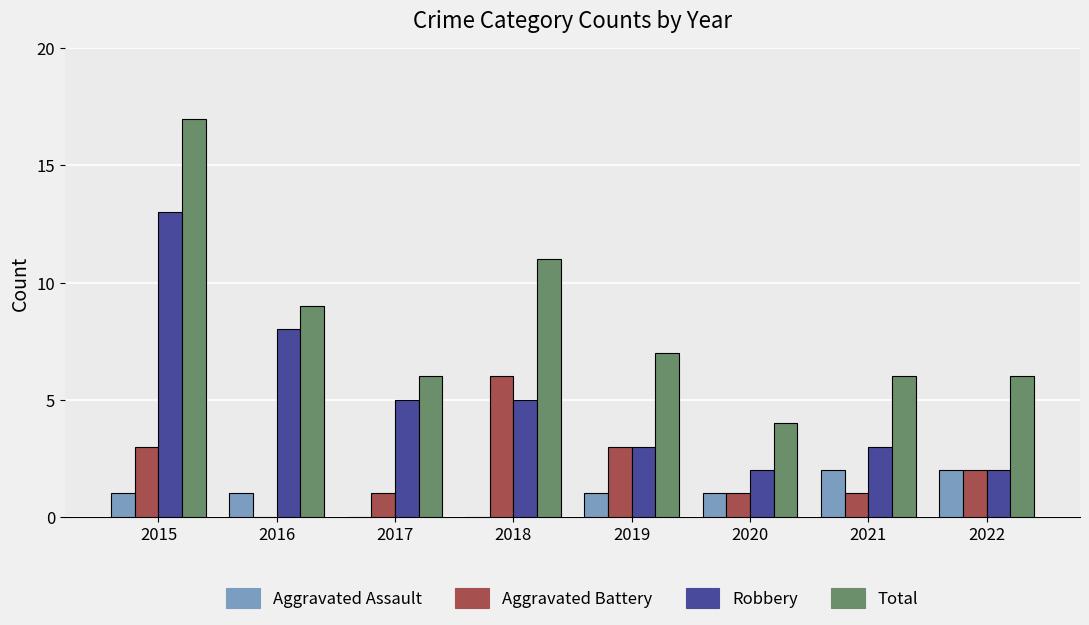

Which category has the highest value across all series?

2015